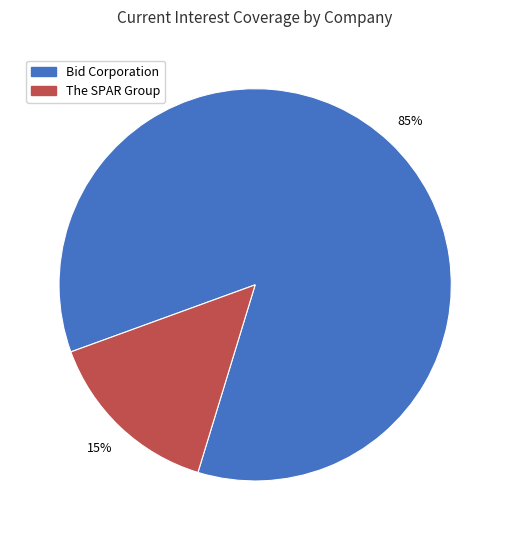

Is there a majority slice in this chart?

Yes